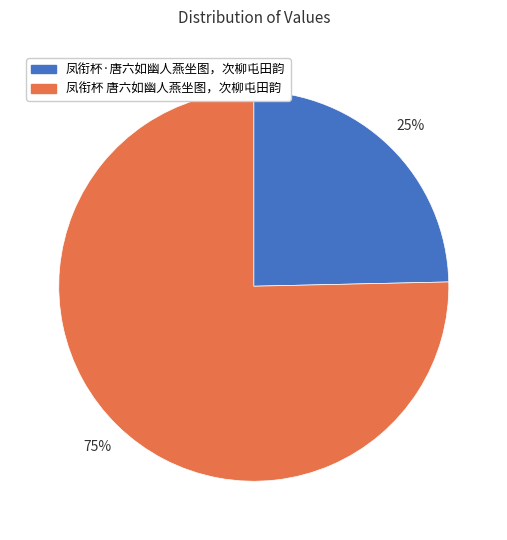

Rank the categories by value from lowest to highest.

凤衔杯·唐六如幽人燕坐图，次柳屯田韵, 凤衔杯 唐六如幽人燕坐图，次柳屯田韵